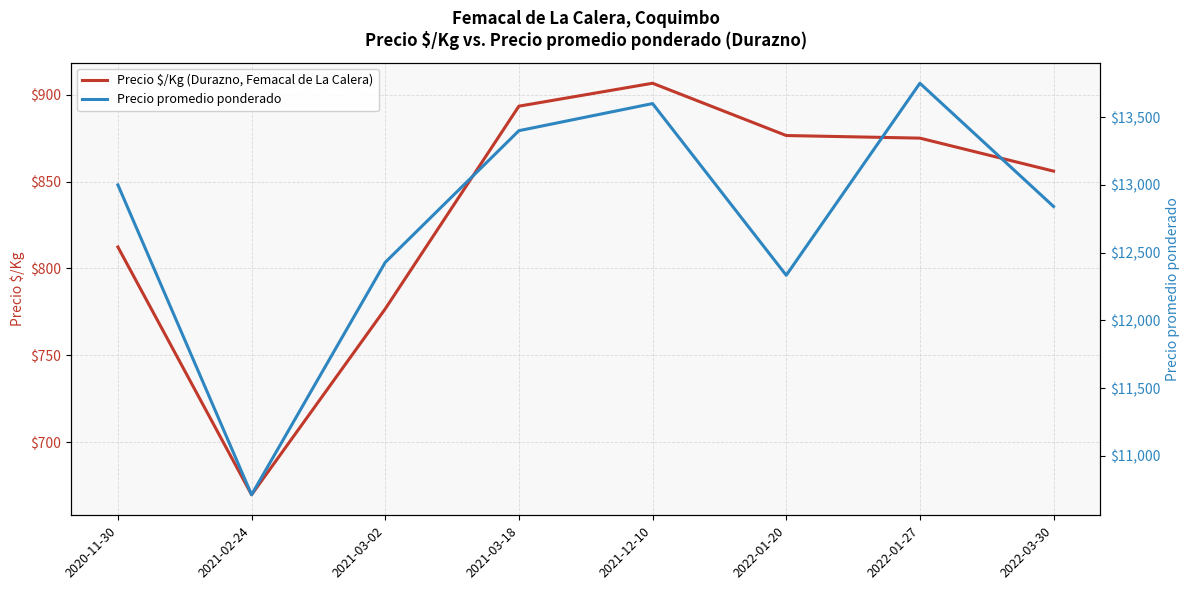

Which series changed the most between 2021-02-24 and 2022-01-20?

Precio promedio ponderado